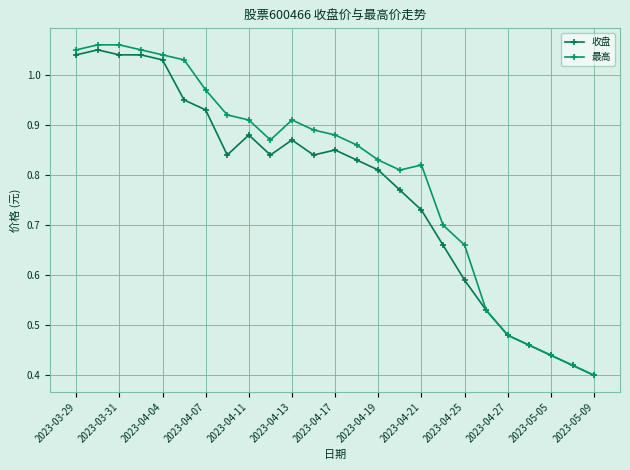

How many lines are shown in the chart?

2